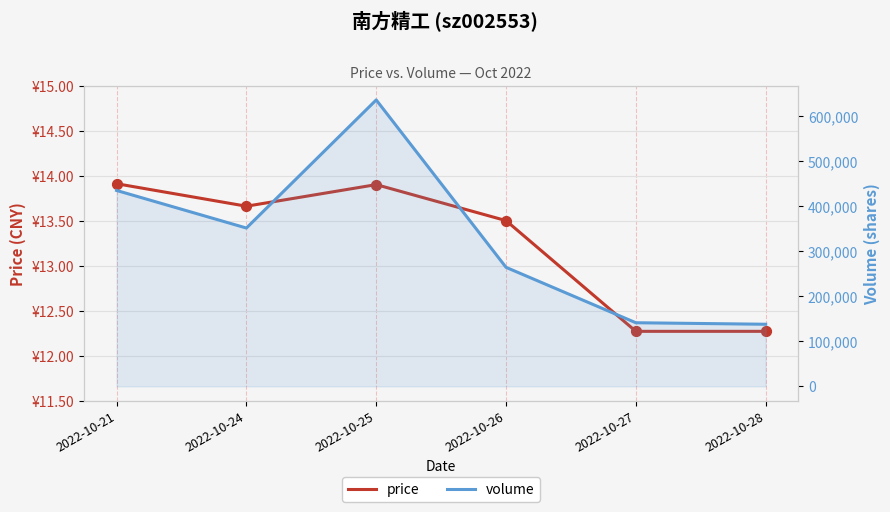

Which series has the largest total across all categories?

volume